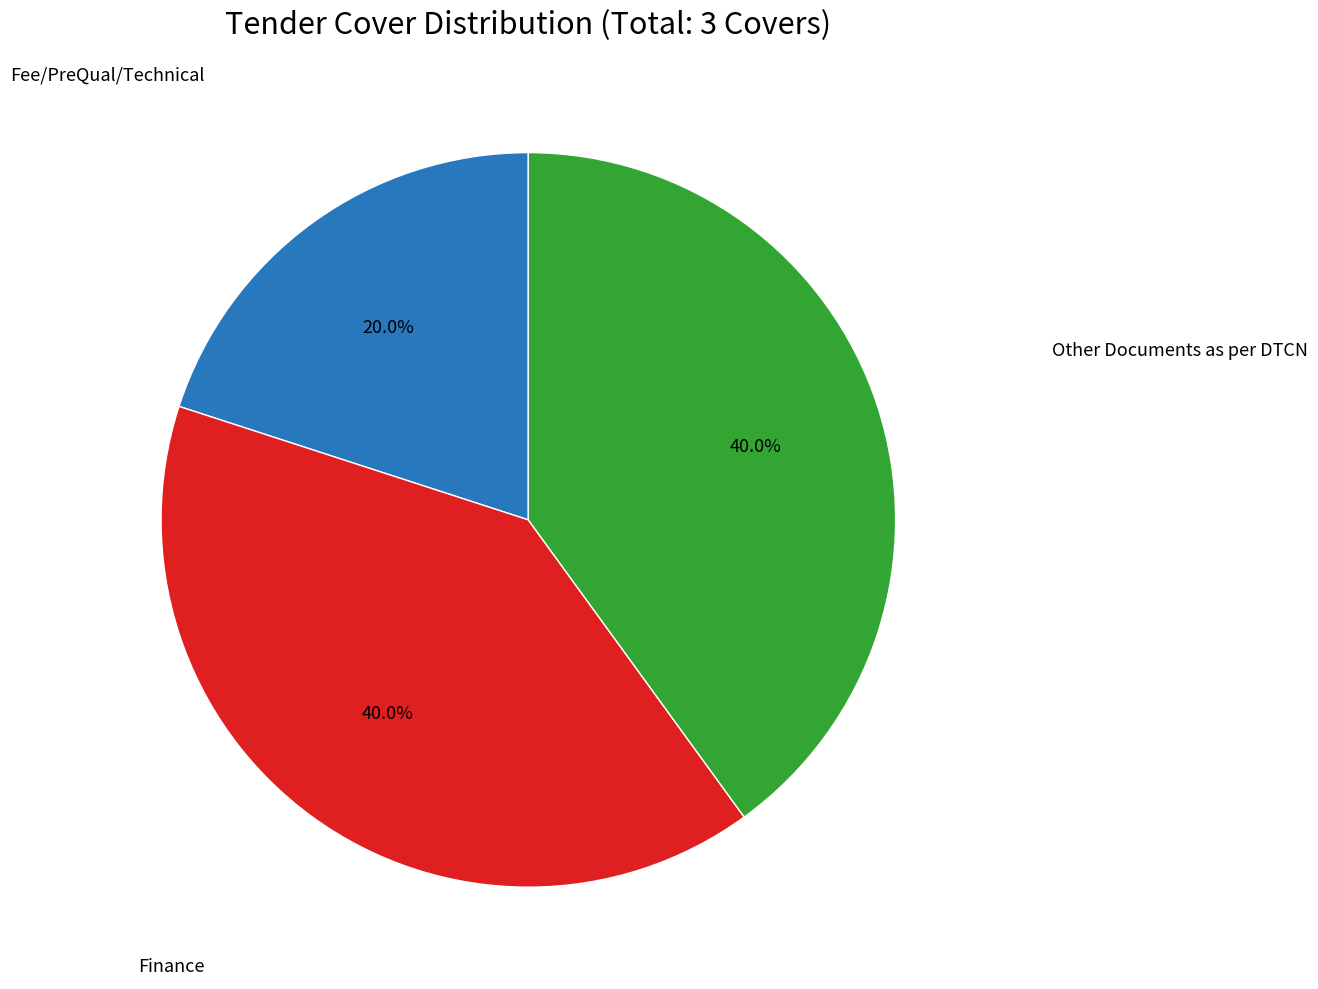

Is there any slice that represents more than half of the pie?

No